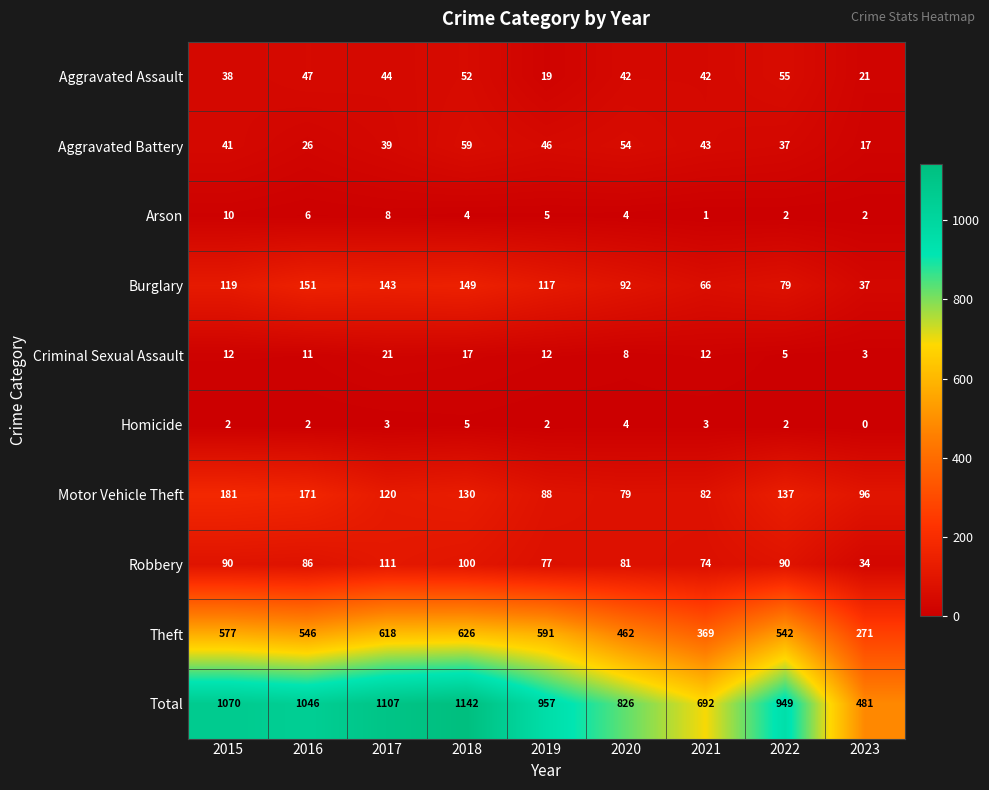

At which category is the sum across all series the highest?

2018